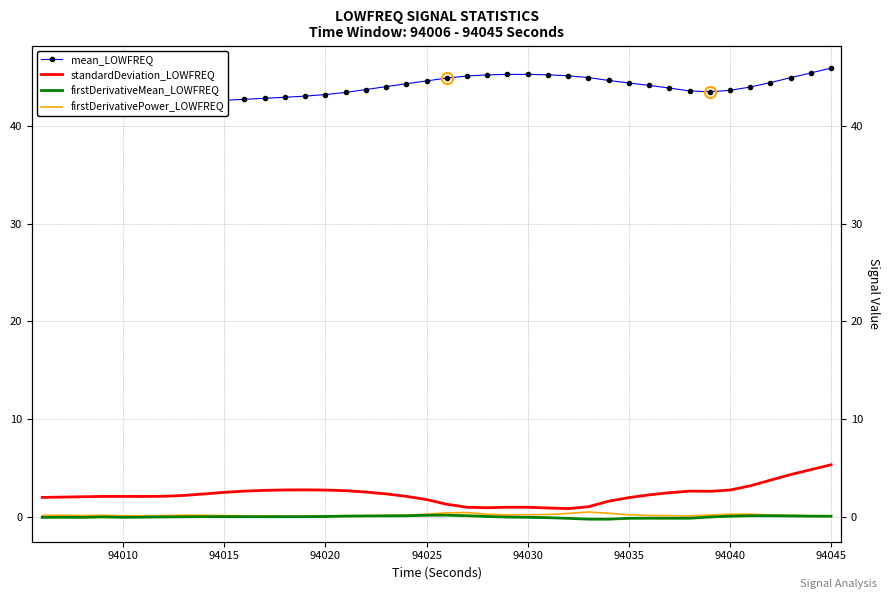

Reading left to right, list all the values displayed in this chart.

mean_LOWFREQ: 42.4	42.4	42.3	42.3	42.3	42.3	42.3	42.4	42.5	42.6	42.7	42.8	42.9	43.0	43.2	43.4	43.7	44.0	44.3	44.6	44.9	45.1	45.2	45.2	45.2	45.2	45.1	44.9	44.6	44.4	44.1	43.8	43.5	43.5	43.6	43.9	44.4	44.9	45.4	45.9
standardDeviation_LOWFREQ: 2.0	2.0	2.1	2.1	2.1	2.1	2.1	2.2	2.4	2.5	2.7	2.7	2.8	2.8	2.8	2.7	2.6	2.4	2.1	1.8	1.3	1.0	1.0	1.0	1.0	0.9	0.9	1.1	1.6	2.0	2.3	2.5	2.7	2.6	2.8	3.2	3.8	4.3	4.9	5.3
firstDerivativeMean_LOWFREQ: -0.0	-0.0	-0.0	0.0	-0.0	-0.0	0.0	0.0	0.0	0.0	0.0	0.0	0.0	0.0	0.1	0.1	0.1	0.1	0.1	0.2	0.2	0.1	0.1	0.0	-0.0	-0.1	-0.1	-0.2	-0.2	-0.1	-0.1	-0.1	-0.1	0.0	0.1	0.1	0.1	0.1	0.1	0.1
firstDerivativePower_LOWFREQ: 0.2	0.2	0.2	0.2	0.1	0.1	0.2	0.2	0.2	0.2	0.1	0.1	0.1	0.1	0.1	0.1	0.1	0.2	0.2	0.3	0.4	0.5	0.3	0.2	0.2	0.3	0.4	0.5	0.4	0.2	0.2	0.2	0.1	0.2	0.3	0.3	0.2	0.2	0.1	0.1